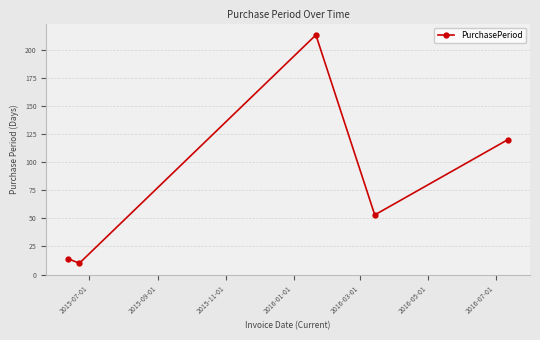

What is the sum of all values?

410